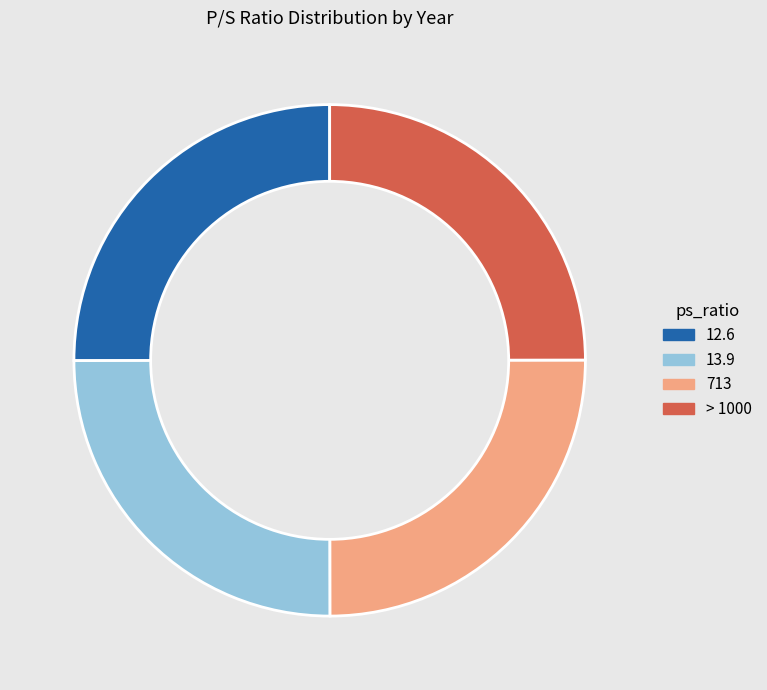

What is the ratio of the value at 713 to the value at > 1000?

1.0